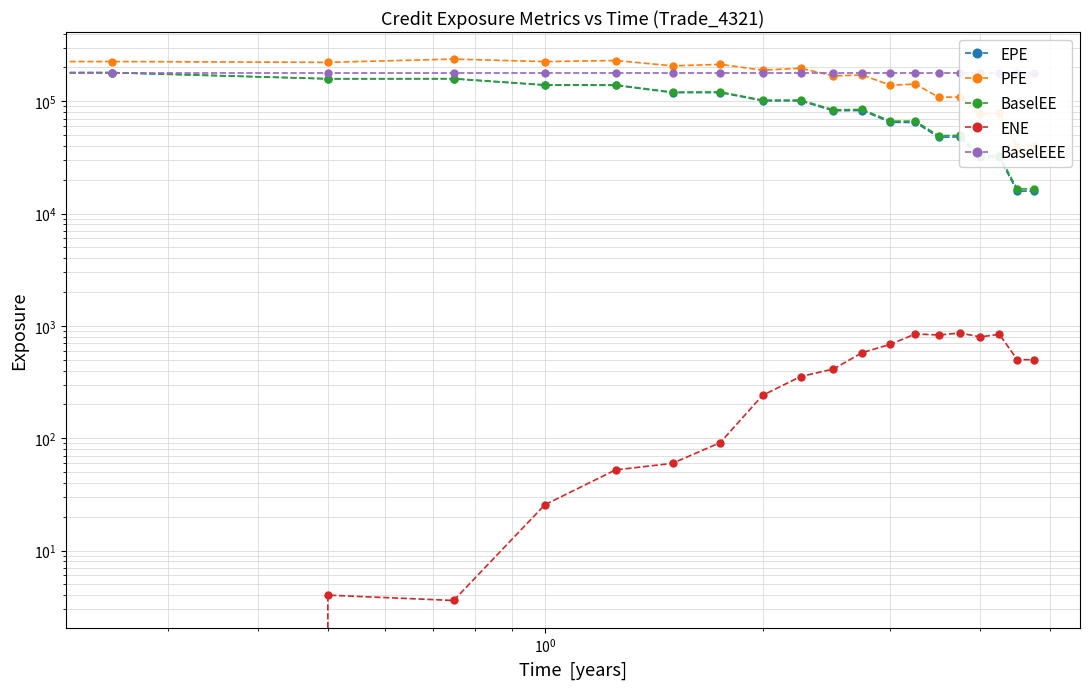

Does the chart have visible grid lines?

Yes